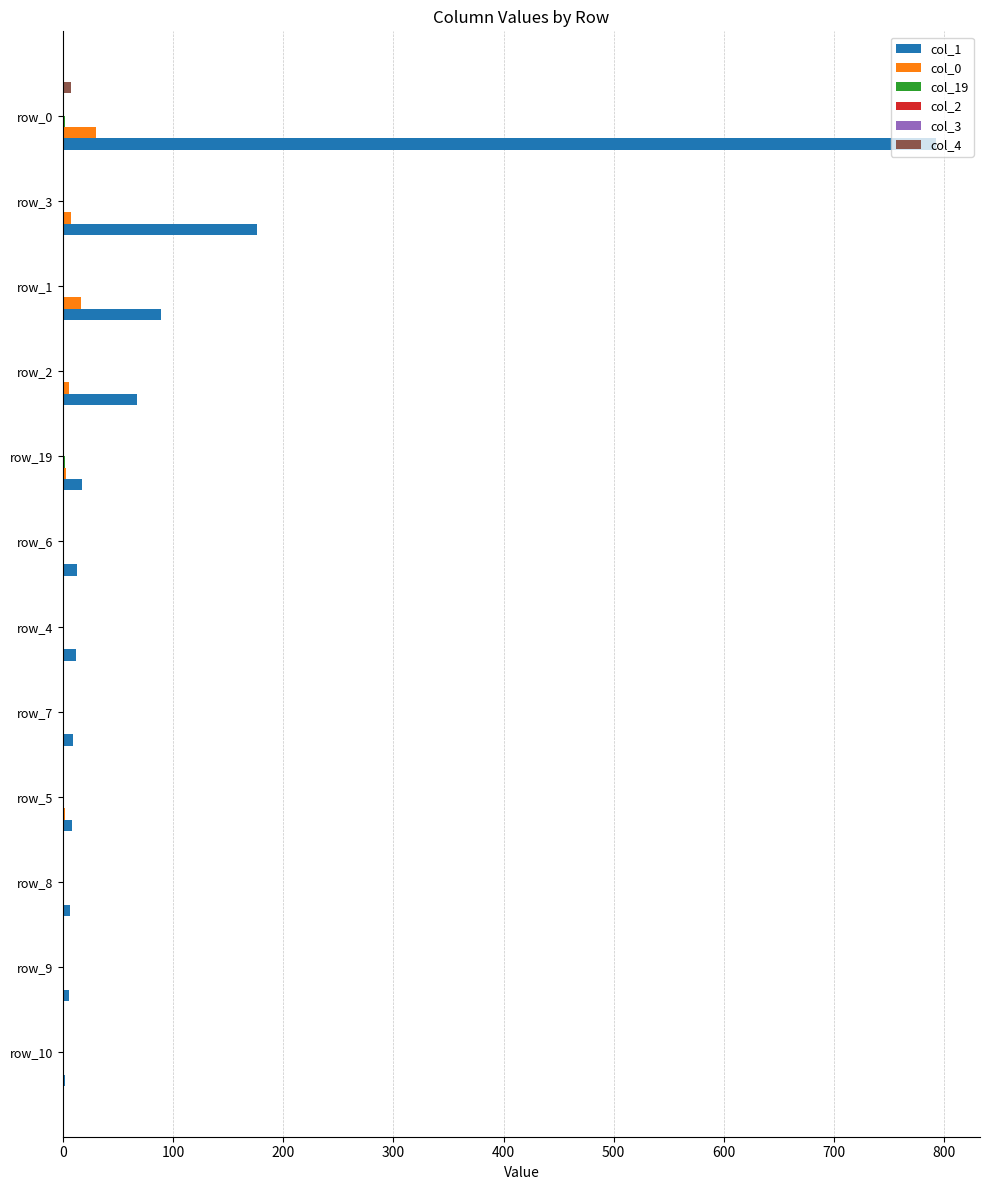

At which category is the sum across all series the highest?

row_0